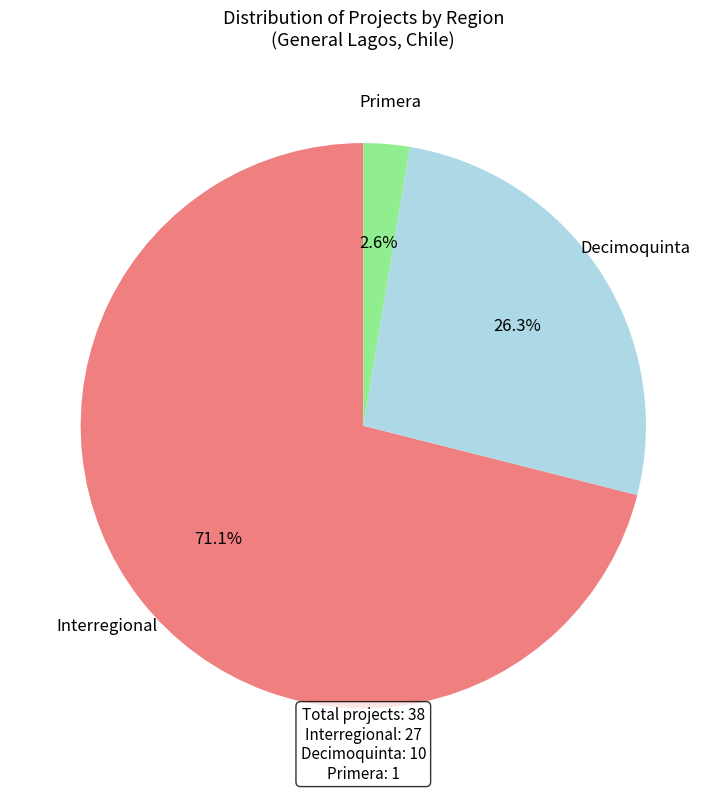

Is it true that Decimoquinta is 9% of the pie?

False